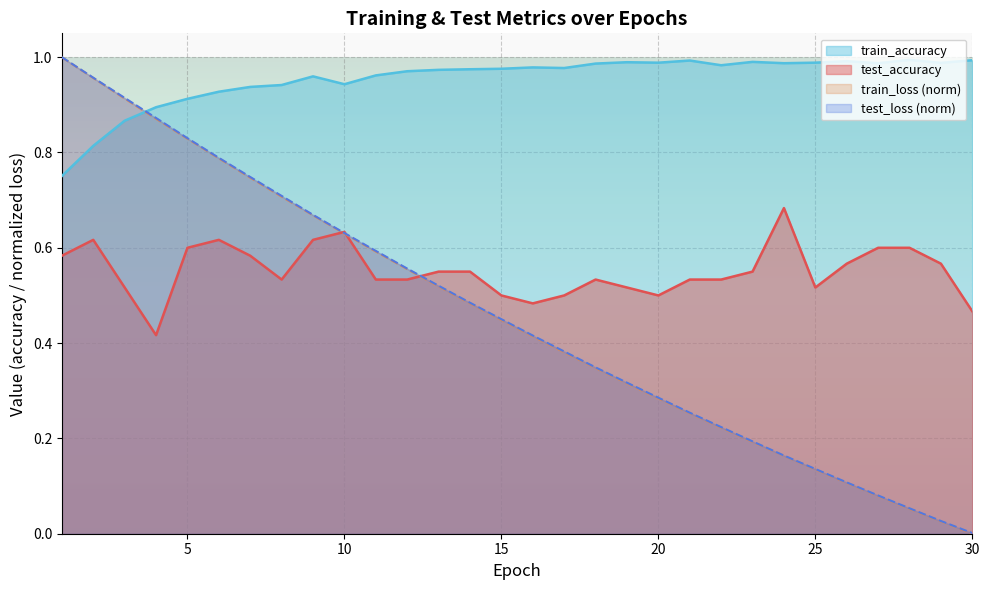

What is the value of the test_loss point at the 9th from the left?

0.7